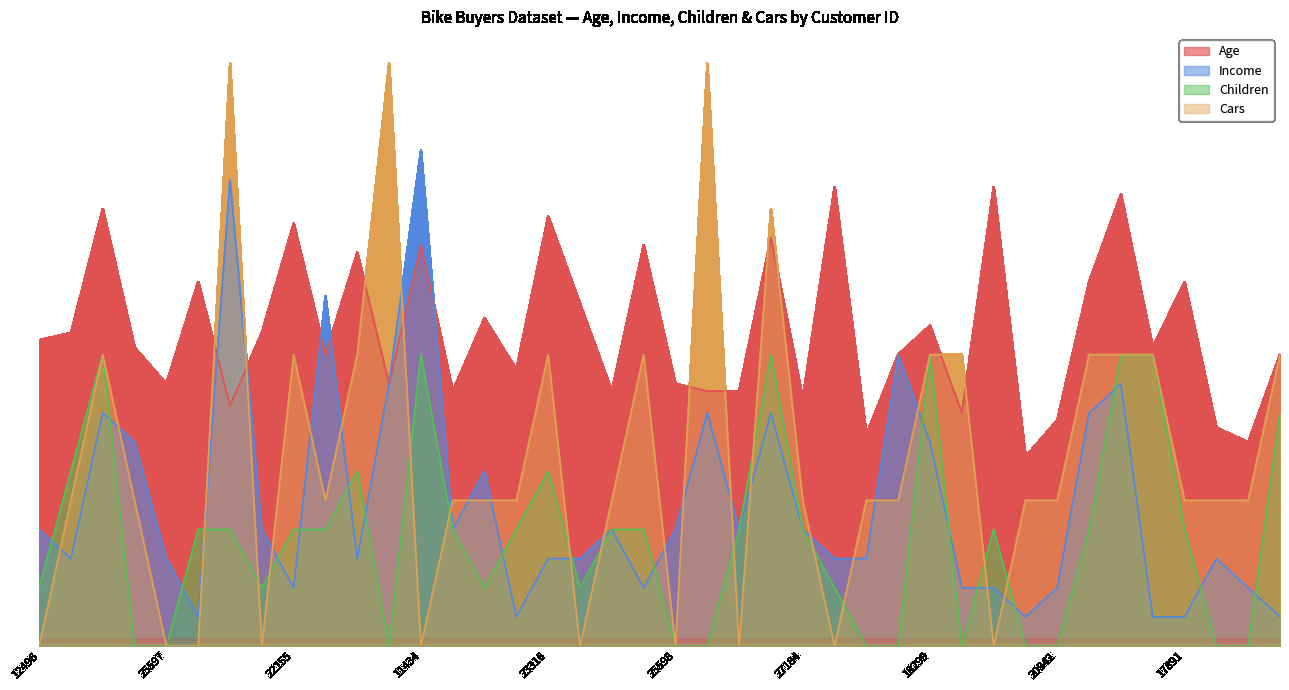

The value of Children at 20870 is 16. True or false?

True